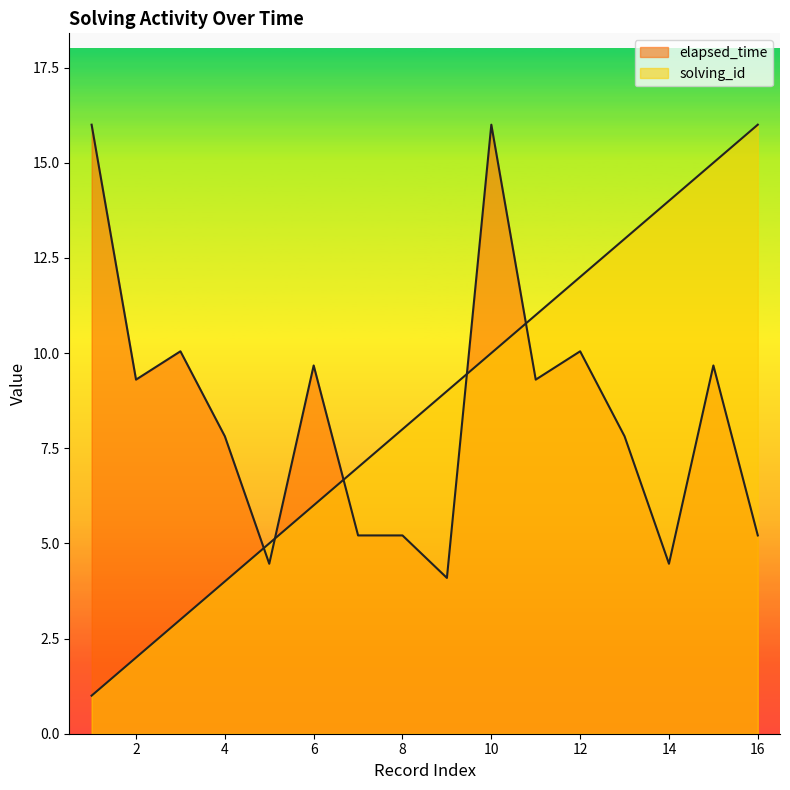

True or false: solving_id and elapsed_time intersect in this chart.

True